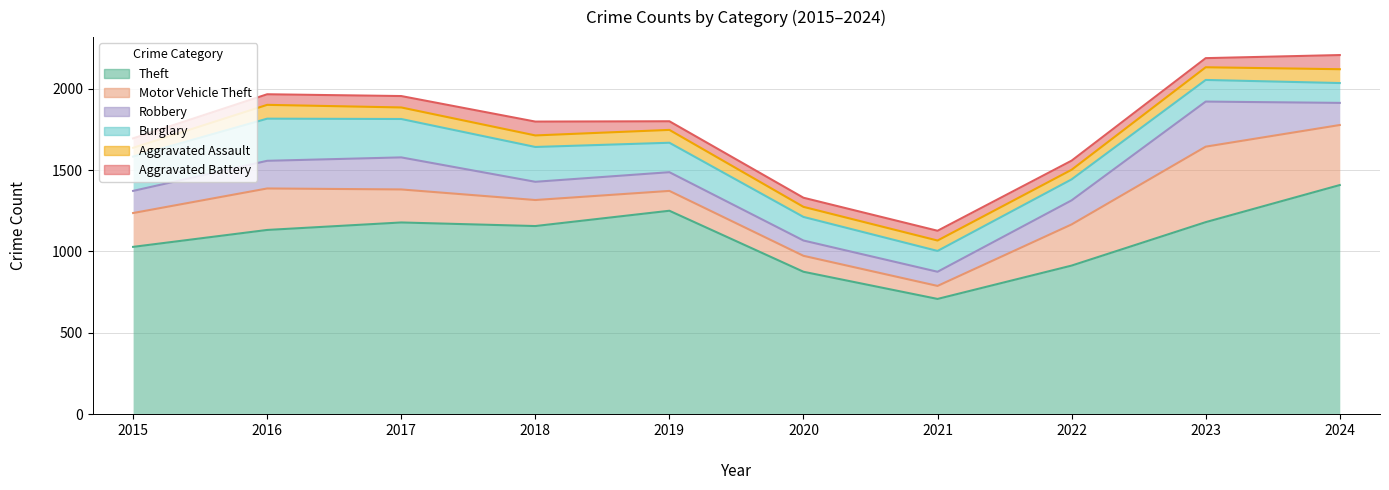

How many interior local peaks does the Motor Vehicle Theft series have?

2